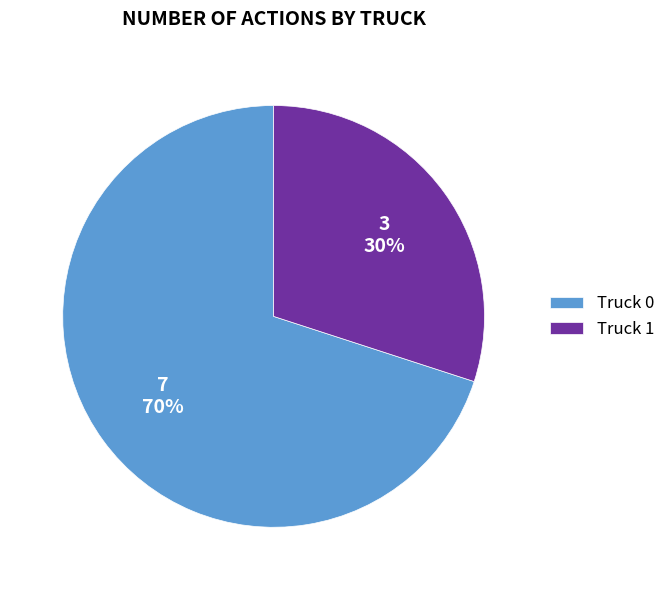

What percentage is the Truck 1 slice, to the nearest percent?

30%